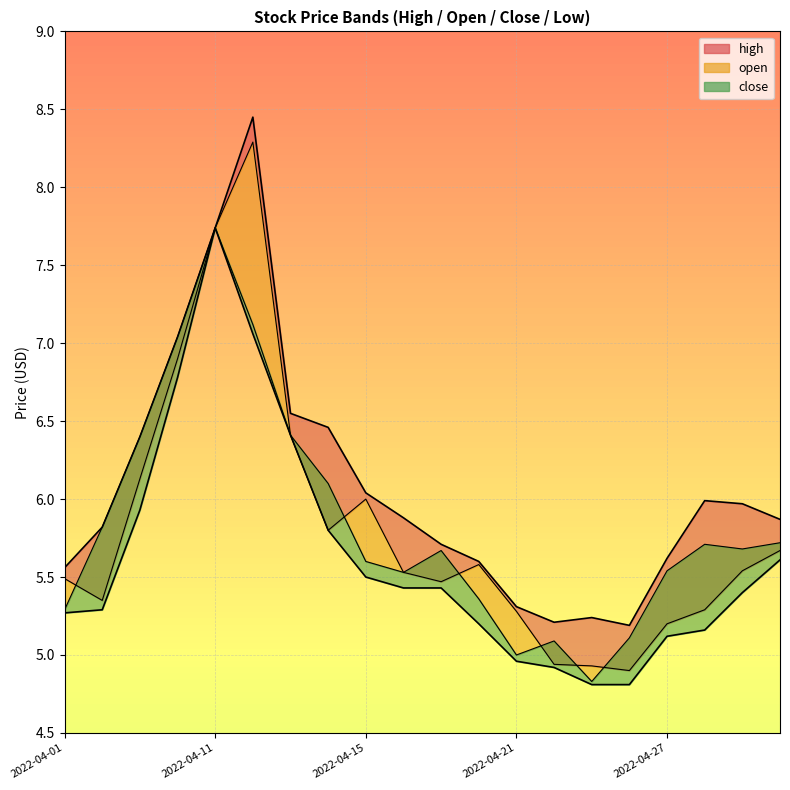

What is the total value across all series at 10?

22.3